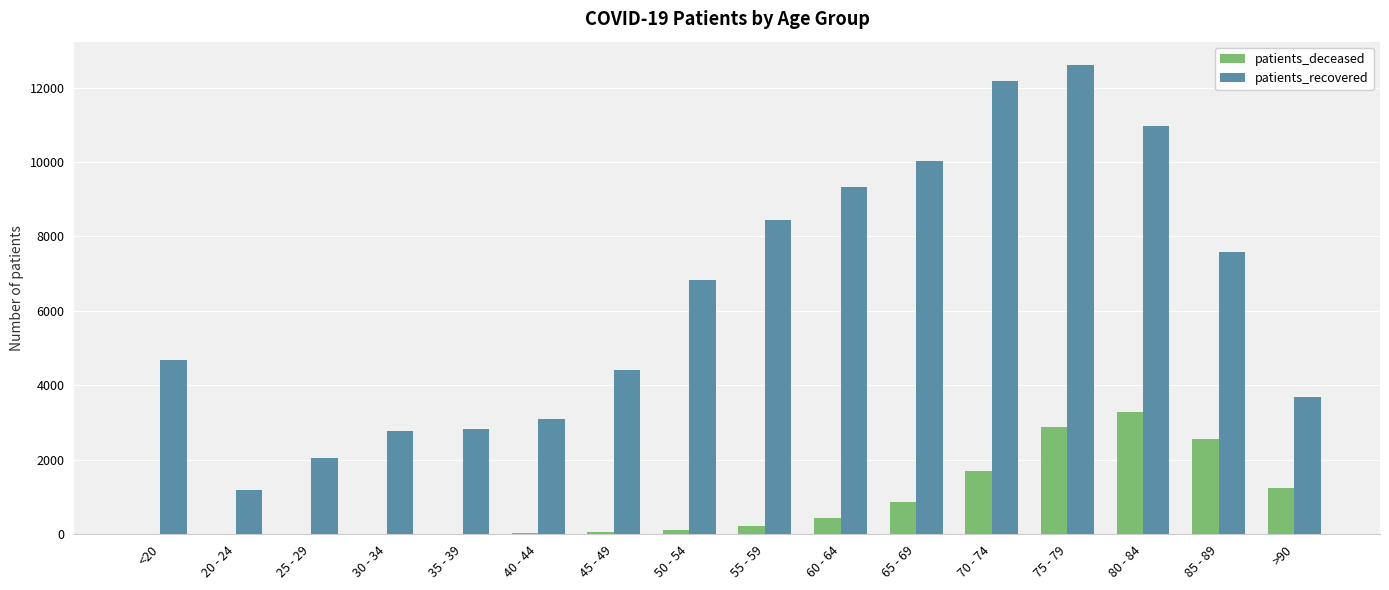

Is the value of patients_deceased at 50 - 54 greater than the value of patients_recovered at >90?

No